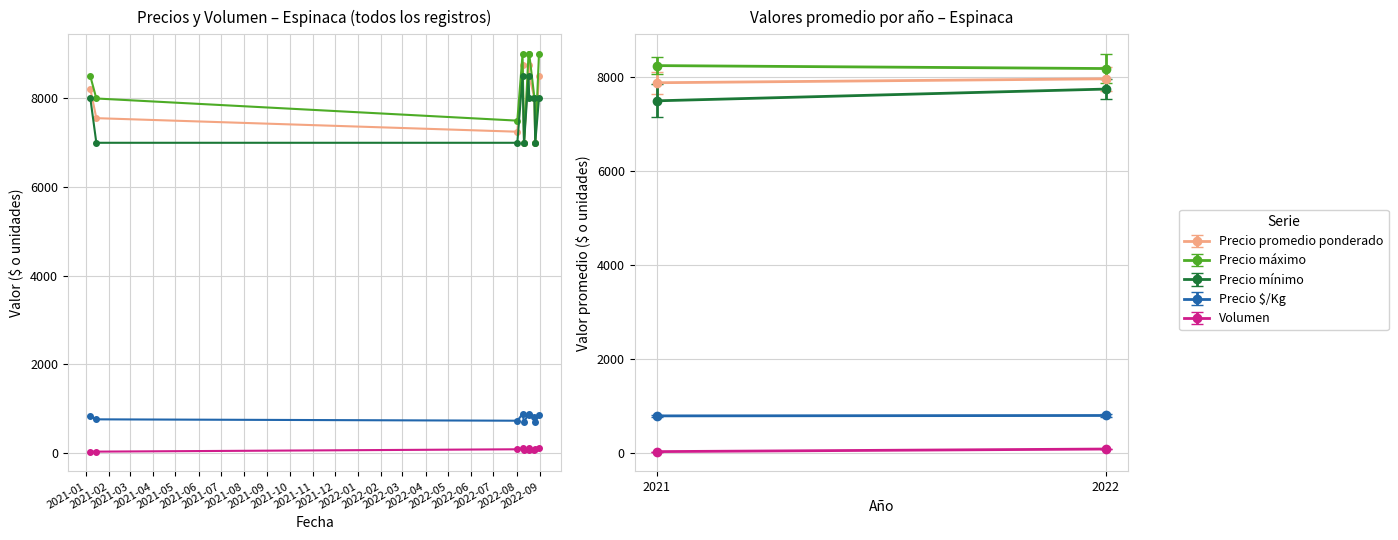

What is the greatest value displayed?

9000